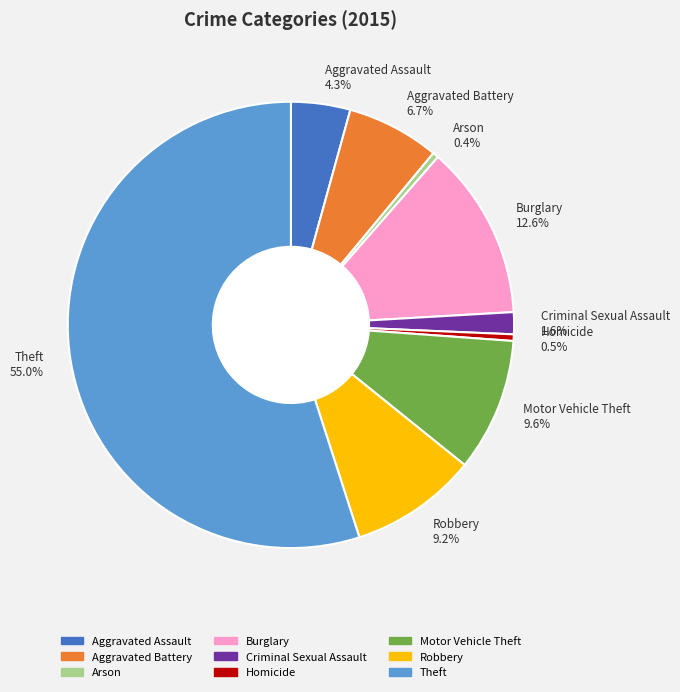

What is the ratio of the value at Burglary to the value at Motor Vehicle Theft?

1.3